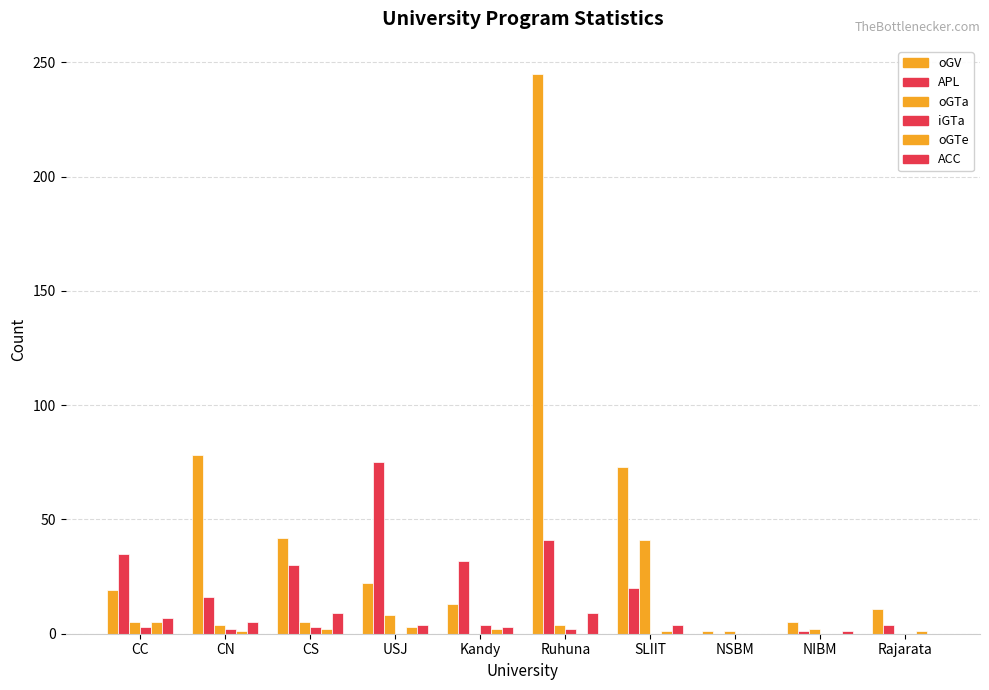

Are the bars horizontal?

No